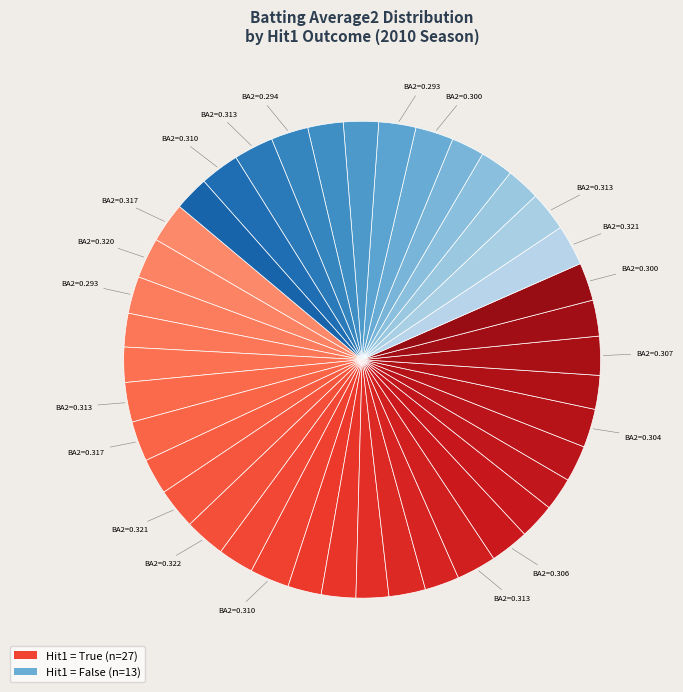

How many segments does this pie chart have?

40